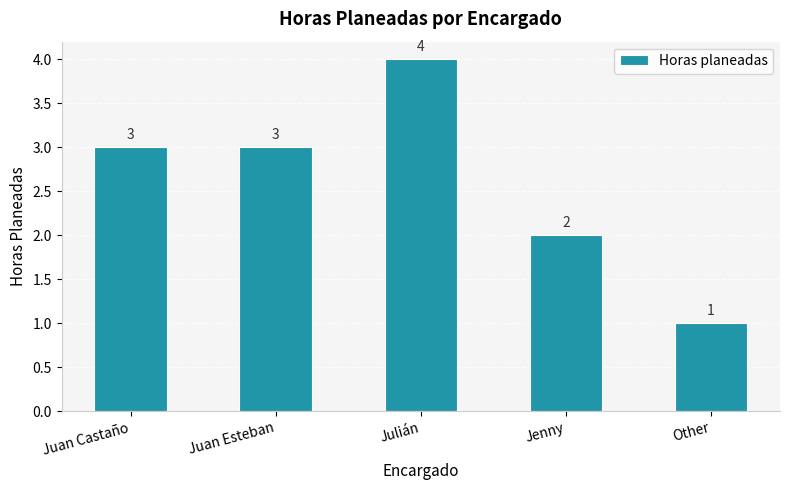

True or false: the data shows 3 at Juan Esteban.

True